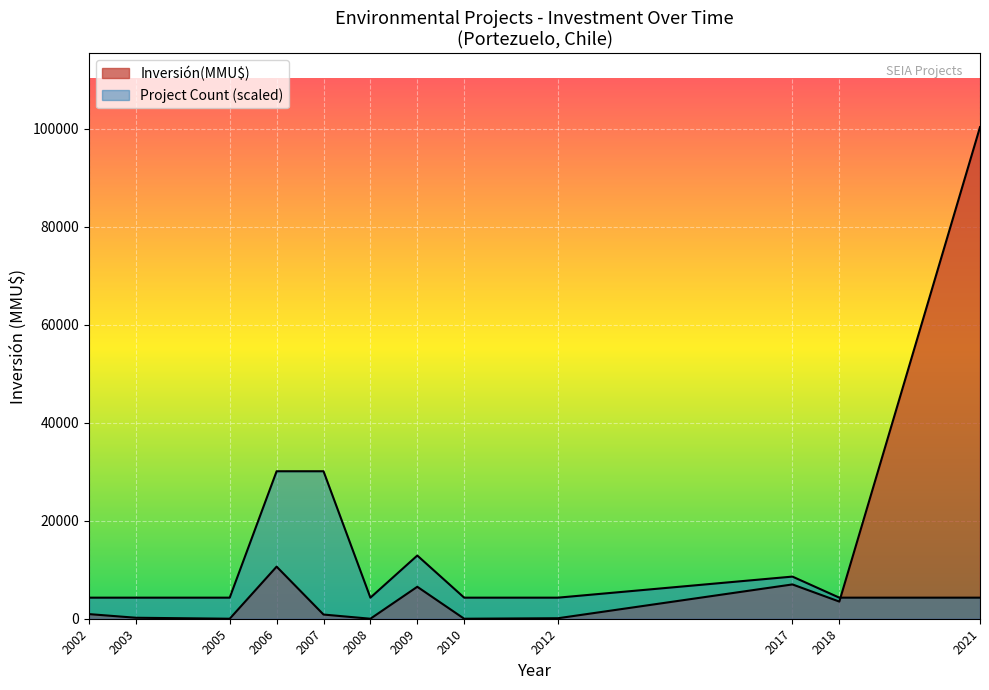

How many lines are shown in the chart?

2